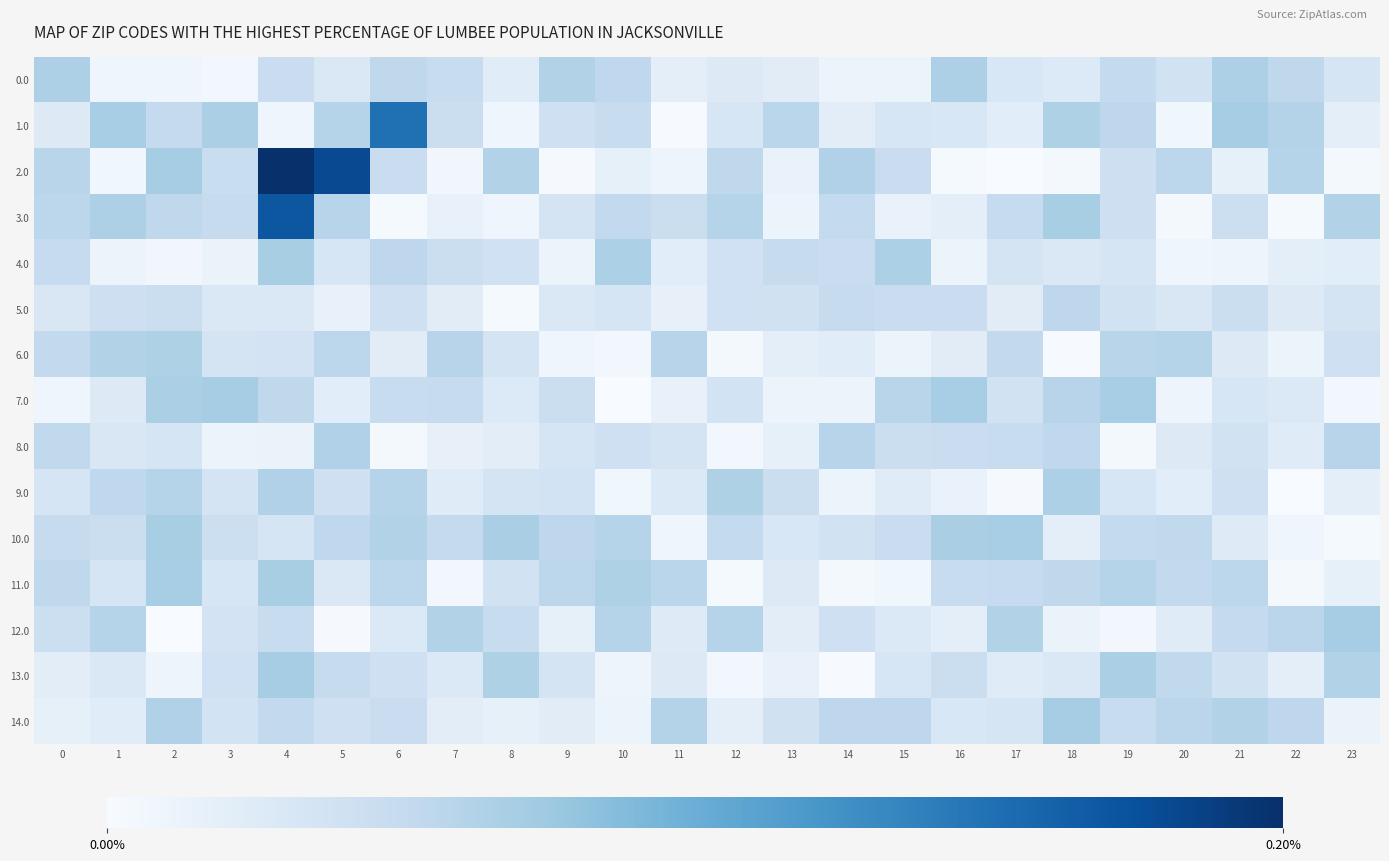

At which category is the sum across all series the highest?

4